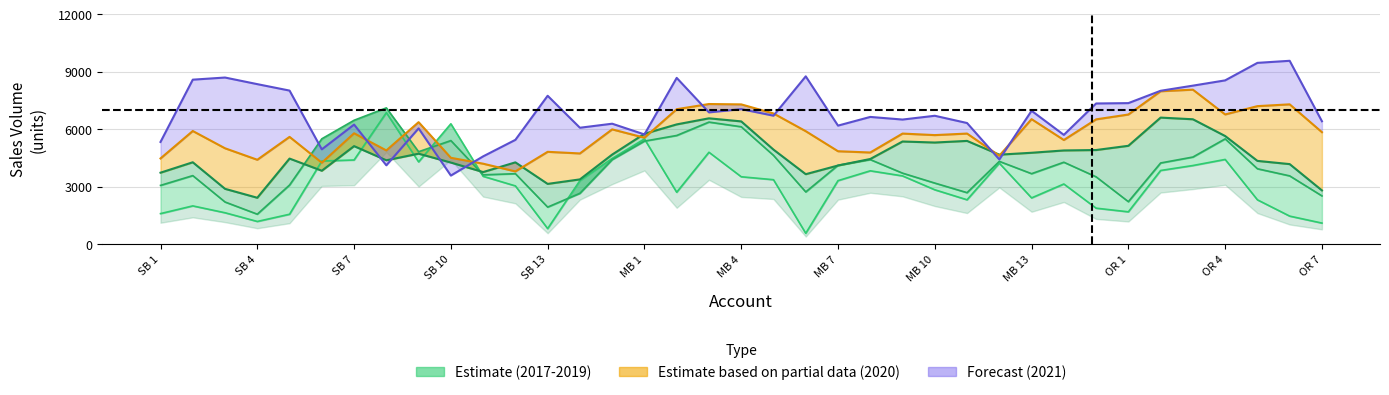

The value of 2020 at OR 3 is 3255. True or false?

False